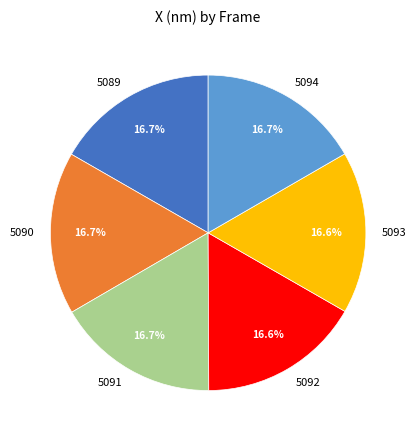

What is the ratio of the value at 5094 to the value at 5091?

1.0